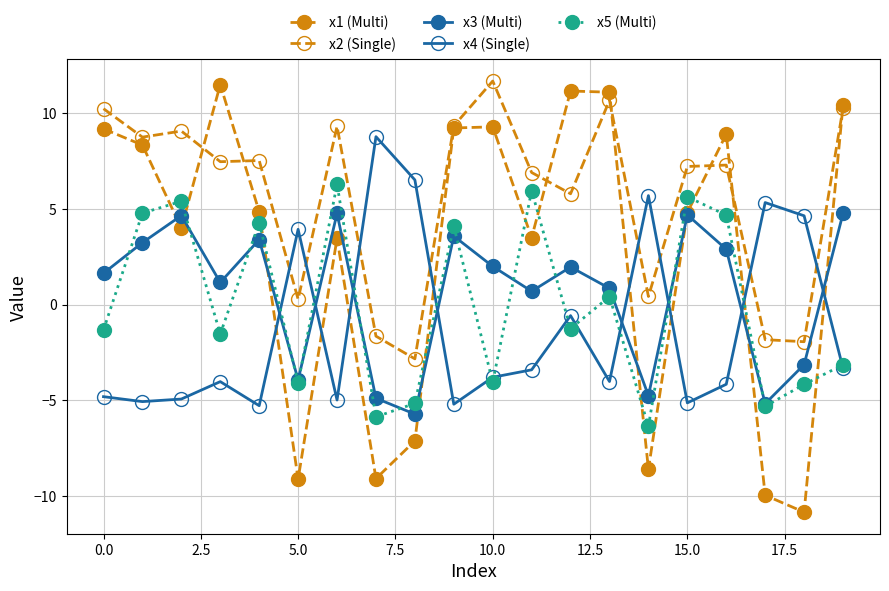

What is the value of the x2 (Single) point at the 3rd from the left?

9.1